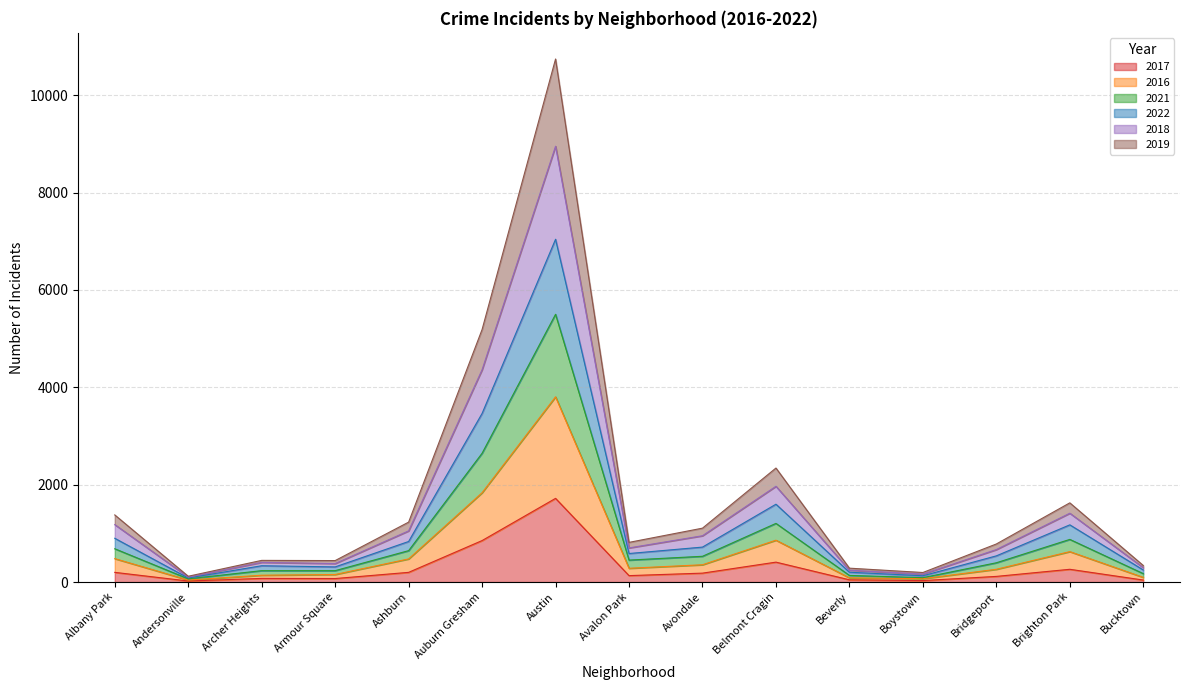

At which category is the sum across all series the highest?

Austin